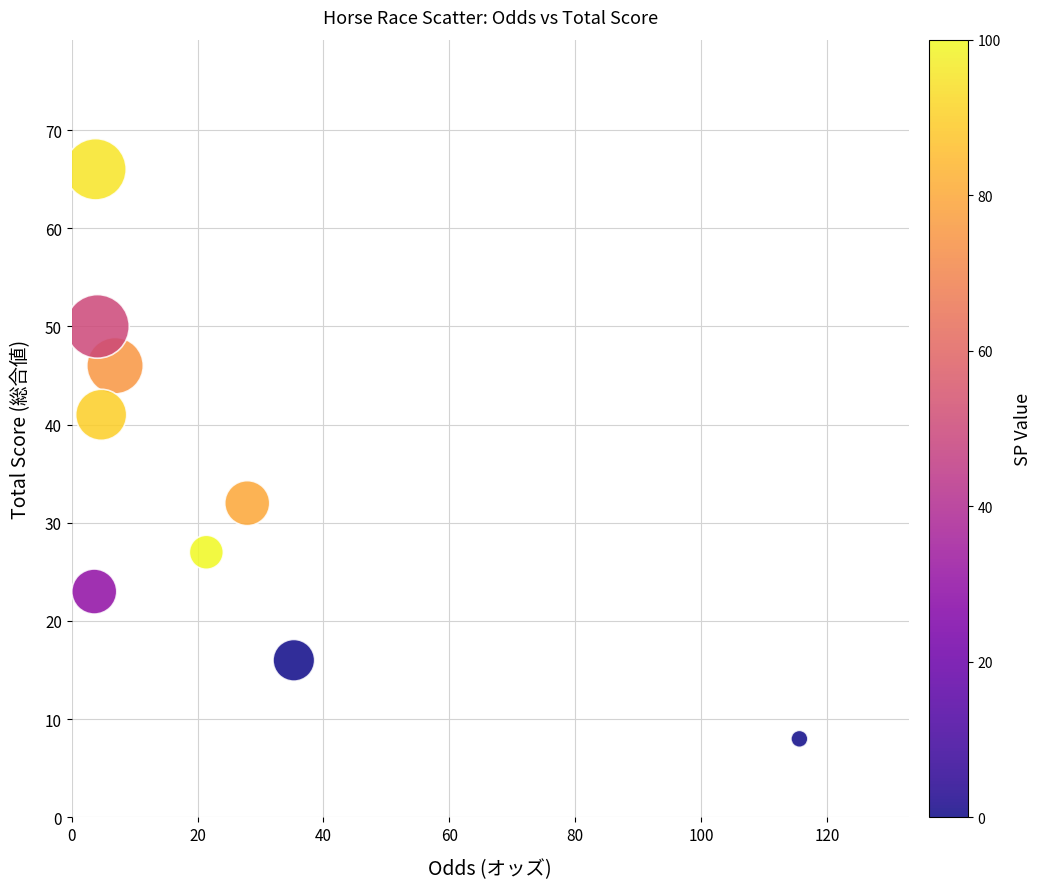

What Y value in the scatter plot is closest to 37?

41